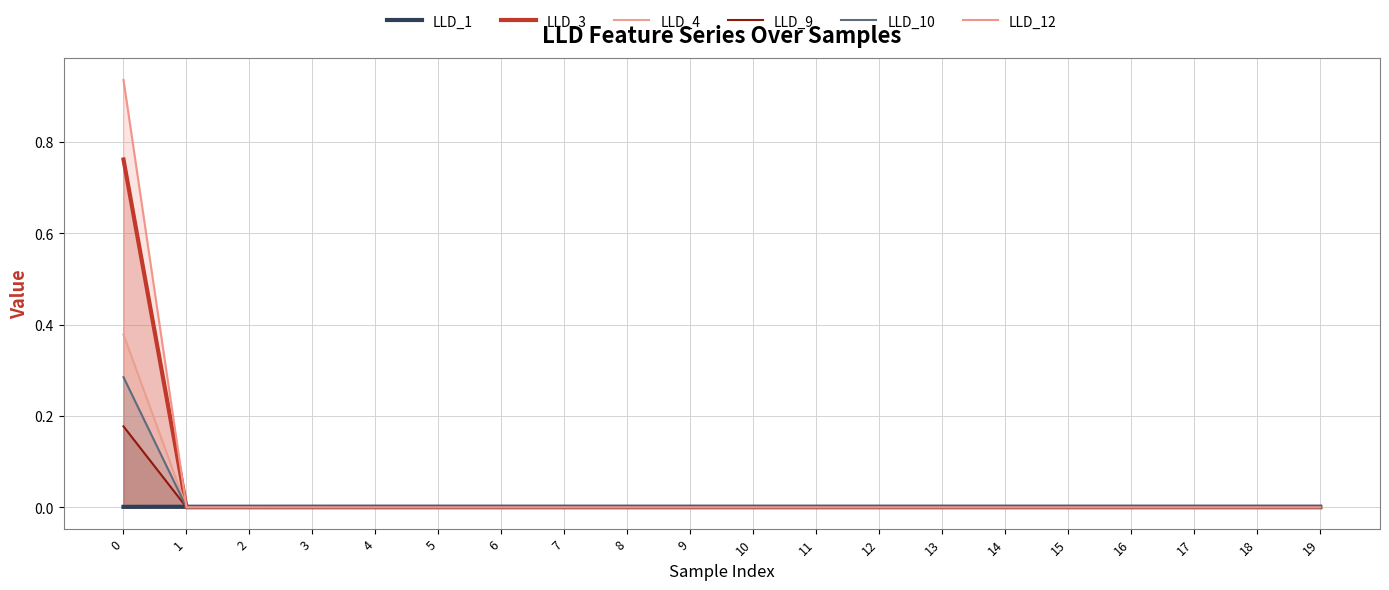

How many lines are shown in the chart?

6